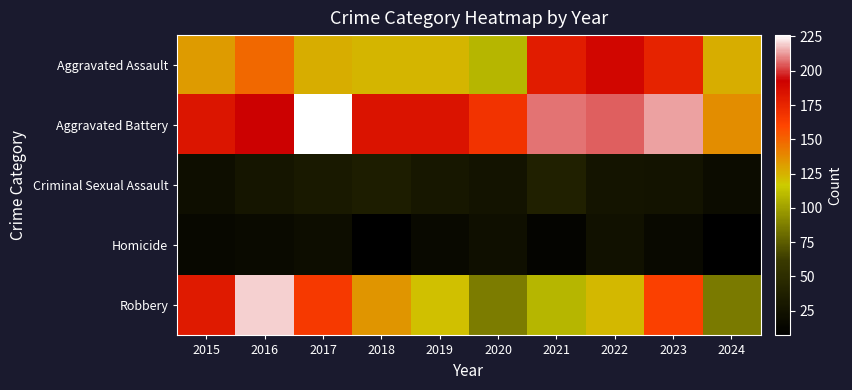

How many data points does each series have?

10